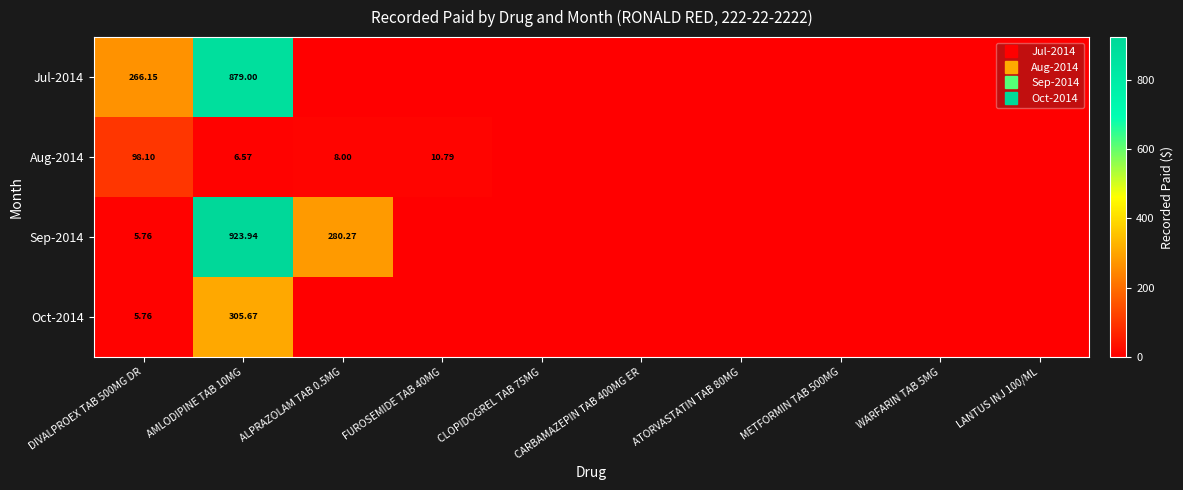

What is the maximum value for Oct-2014?

305.7